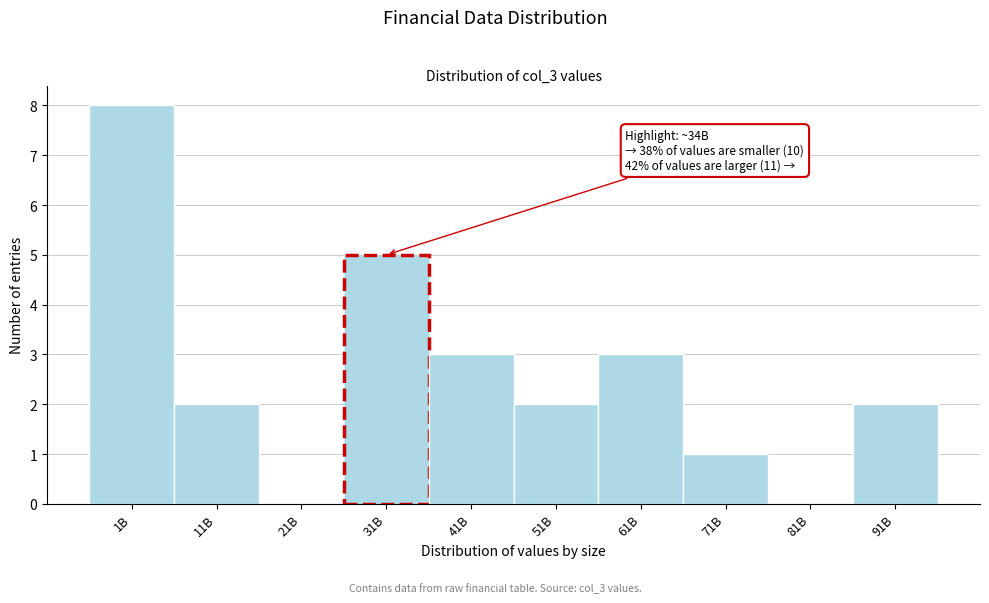

Reading left to right, transcribe all the data shown in this chart.

1B=8	11B=2	21B=0	31B=5	41B=3	51B=2	61B=3	71B=1	81B=0	91B=2